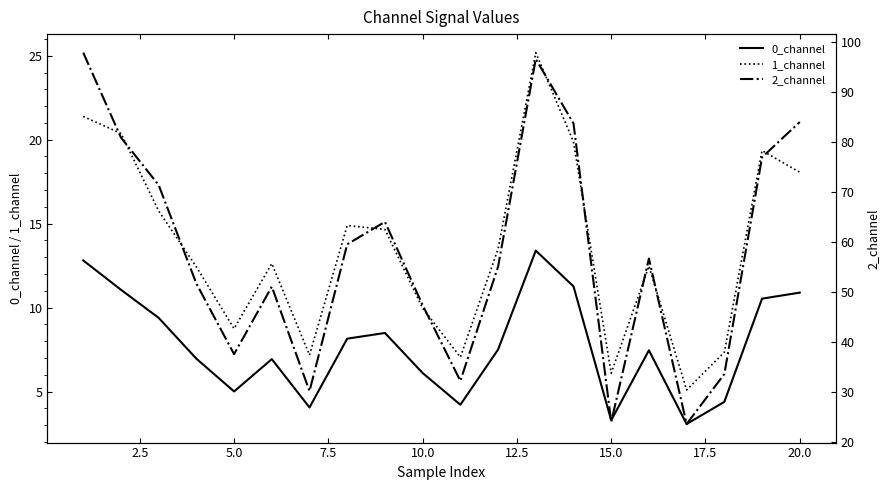

True or false: 0_channel and 1_channel intersect in this chart.

False